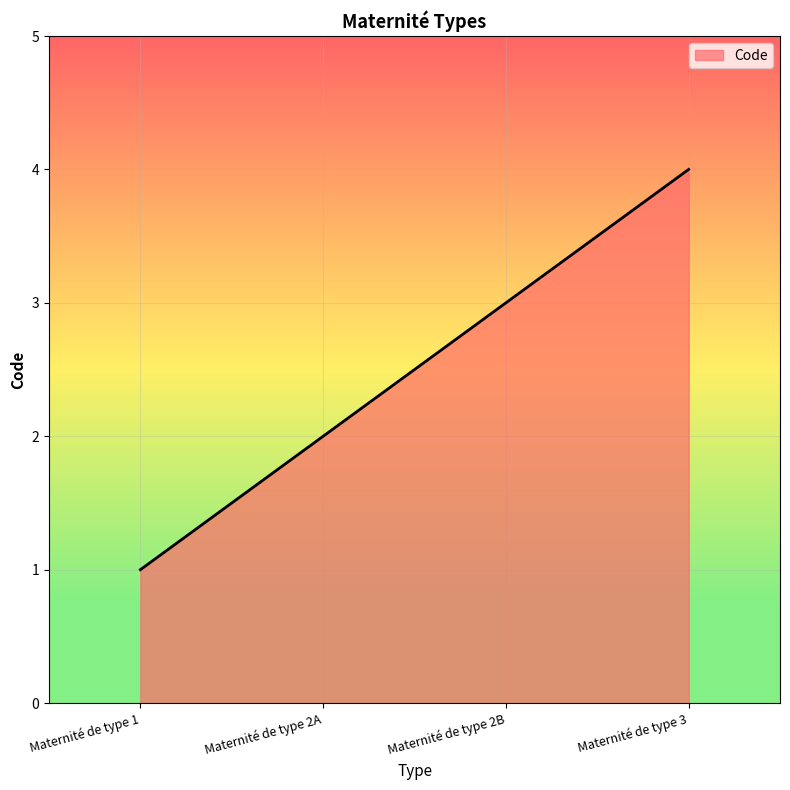

Between Maternité de type 2A and Maternité de type 2B, which is larger?

Maternité de type 2B